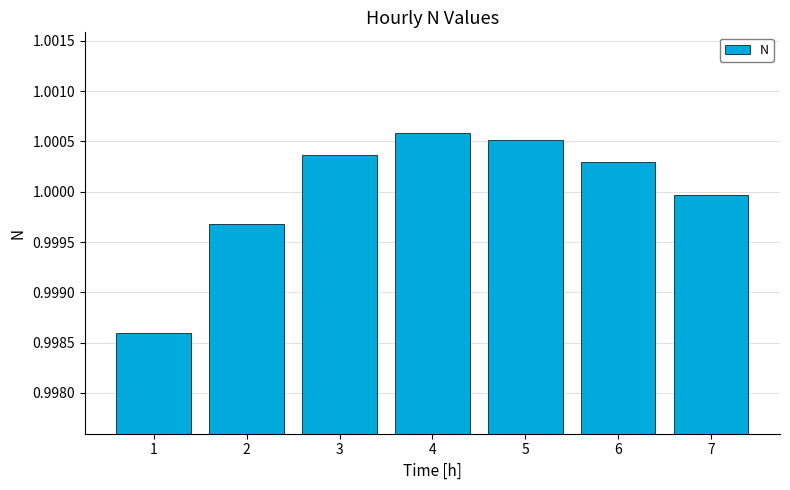

Which label corresponds to the smallest value in the chart?

1